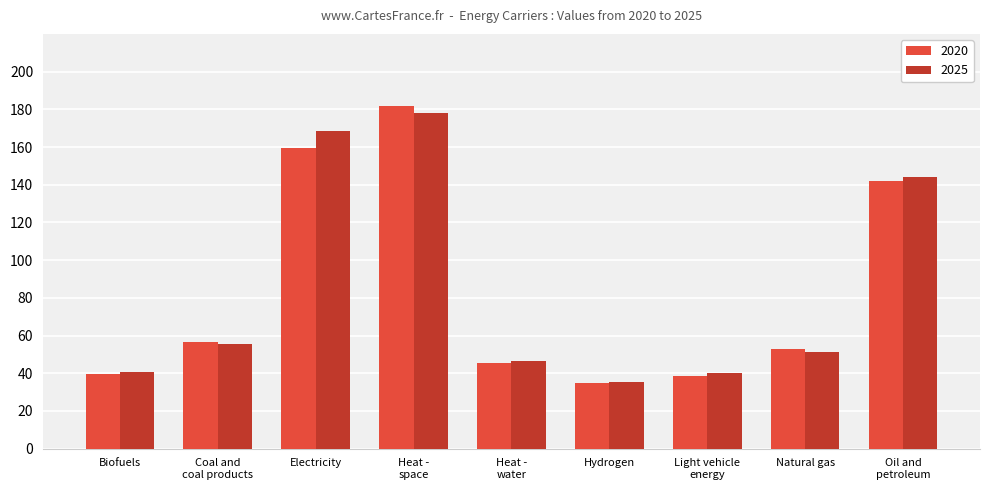

What is the difference between the maximum and second lowest values in the 2020 series?

143.3